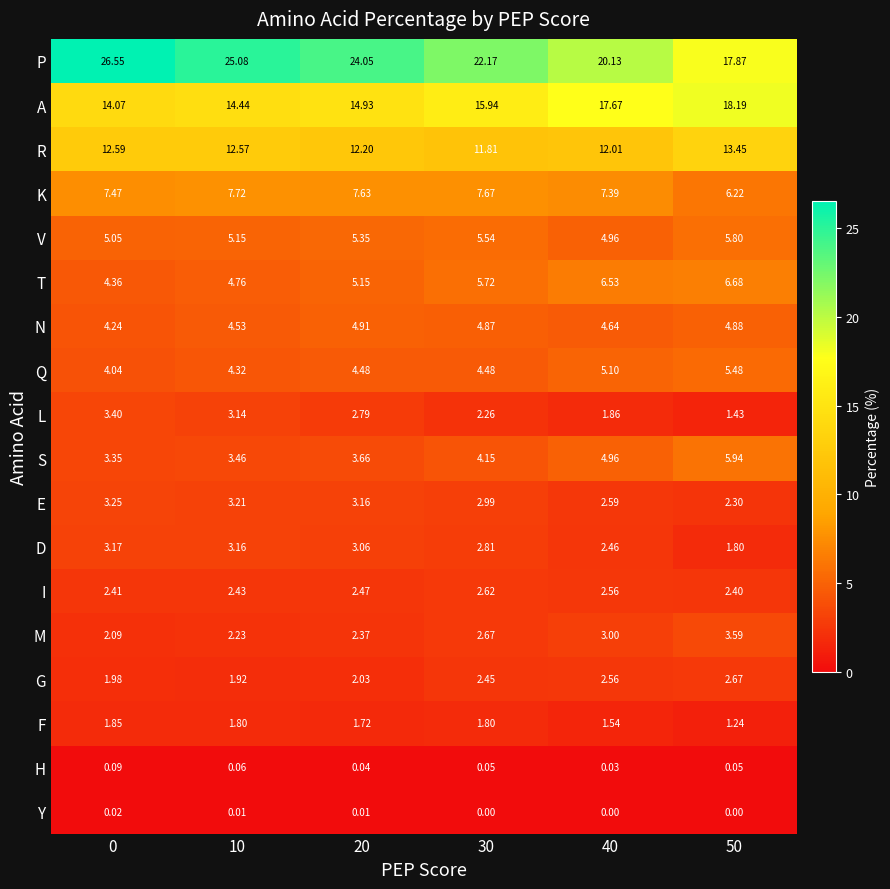

Between 10 and 20, which series saw the biggest shift?

P